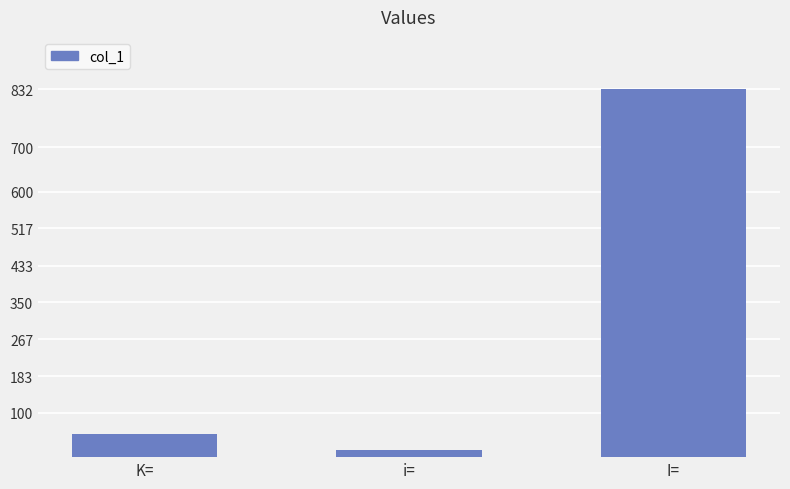

What is the smallest value displayed?

16